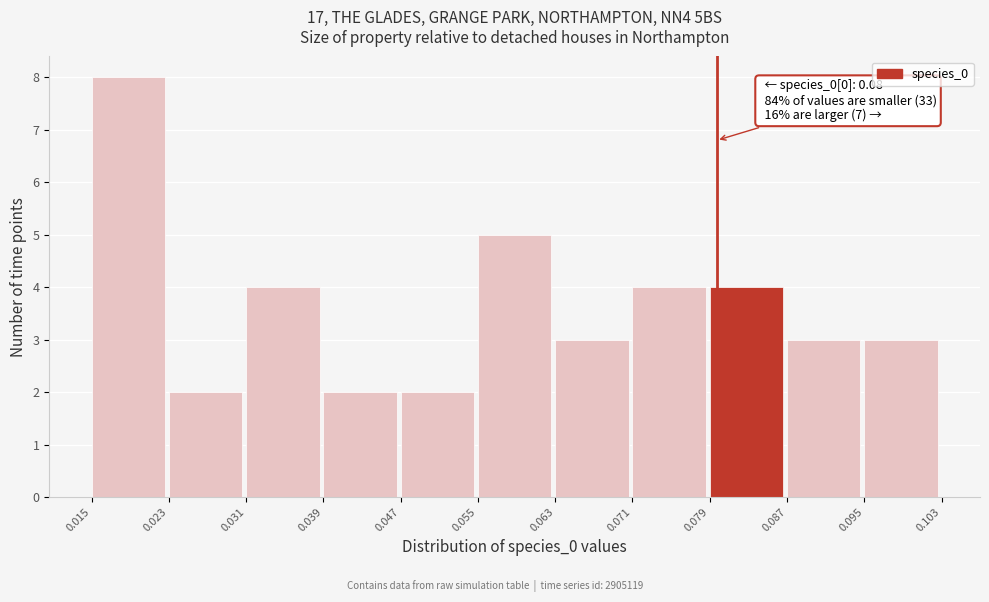

Which range on the x-axis has the tallest bar?

0.015 to 0.023